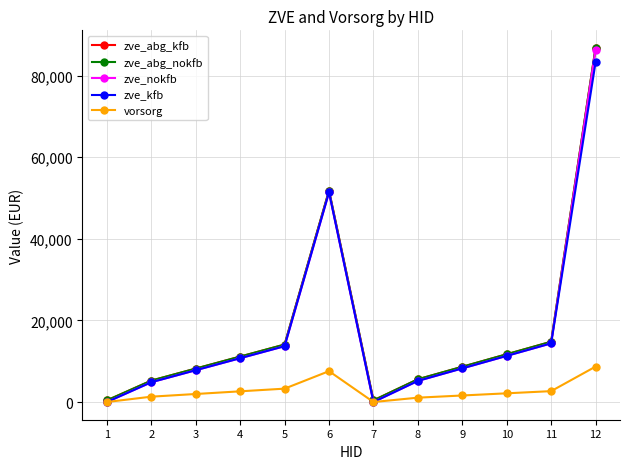

What is the value of the zve_nokfb point at the 6th from the left?

51396.0